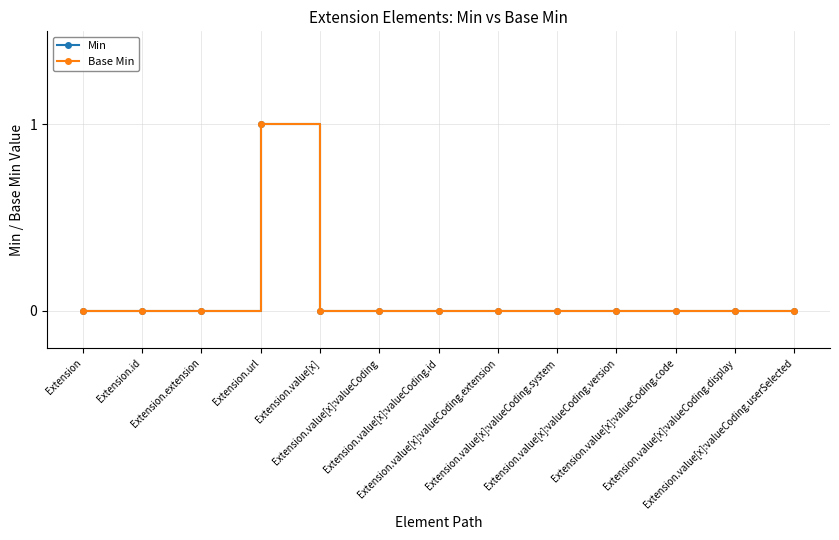

What is the label of the 11th point from the left?

Extension.value[x]:valueCoding.code